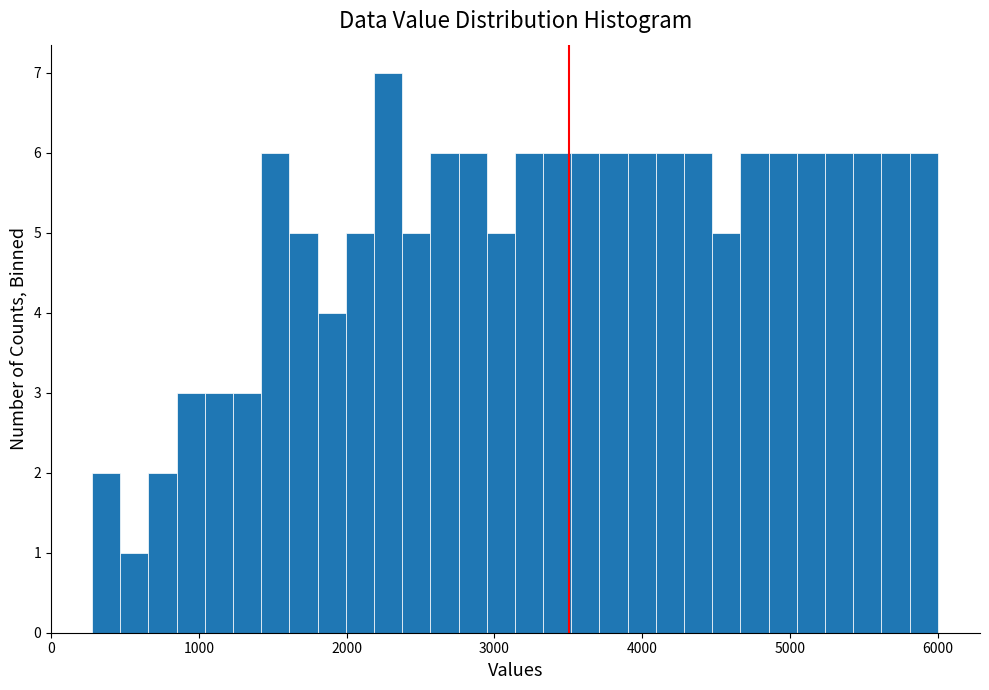

Read against the x-axis, roughly where is the centre of the tallest bar?

2300